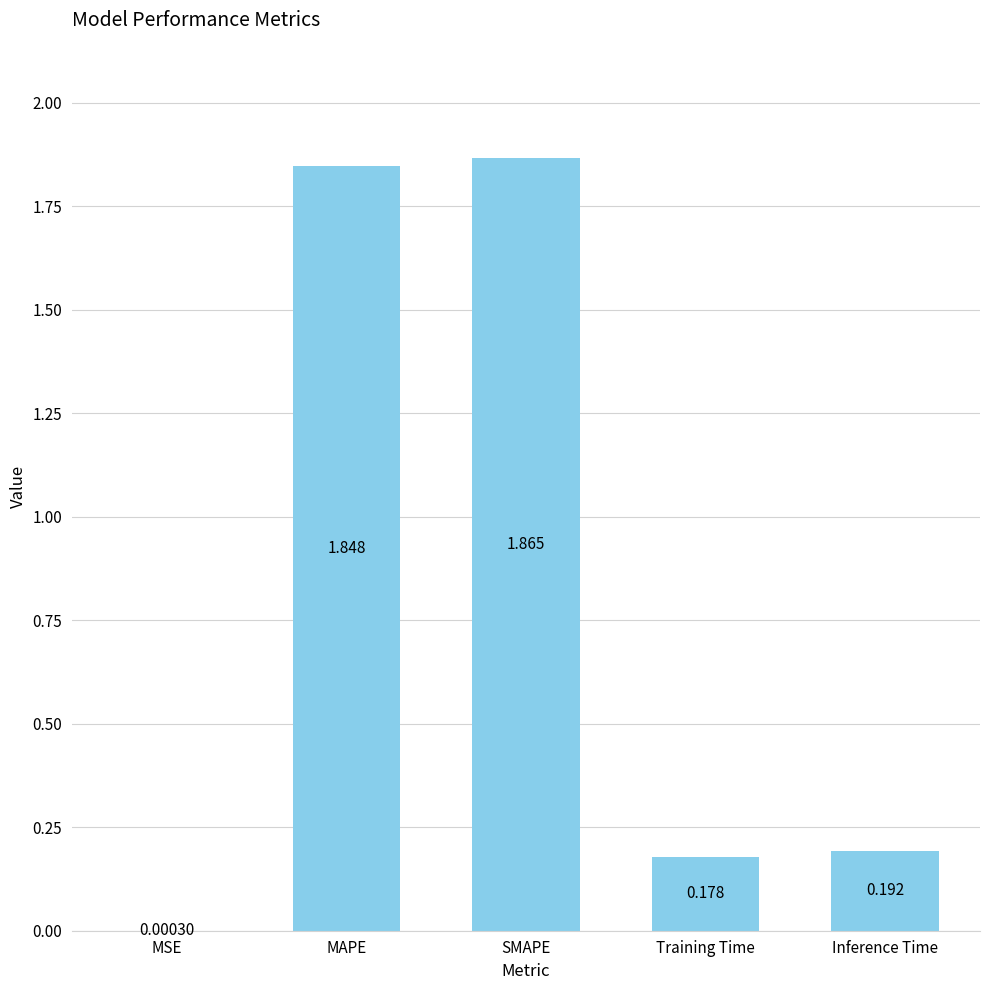

Does the chart contain stacked bars?

No